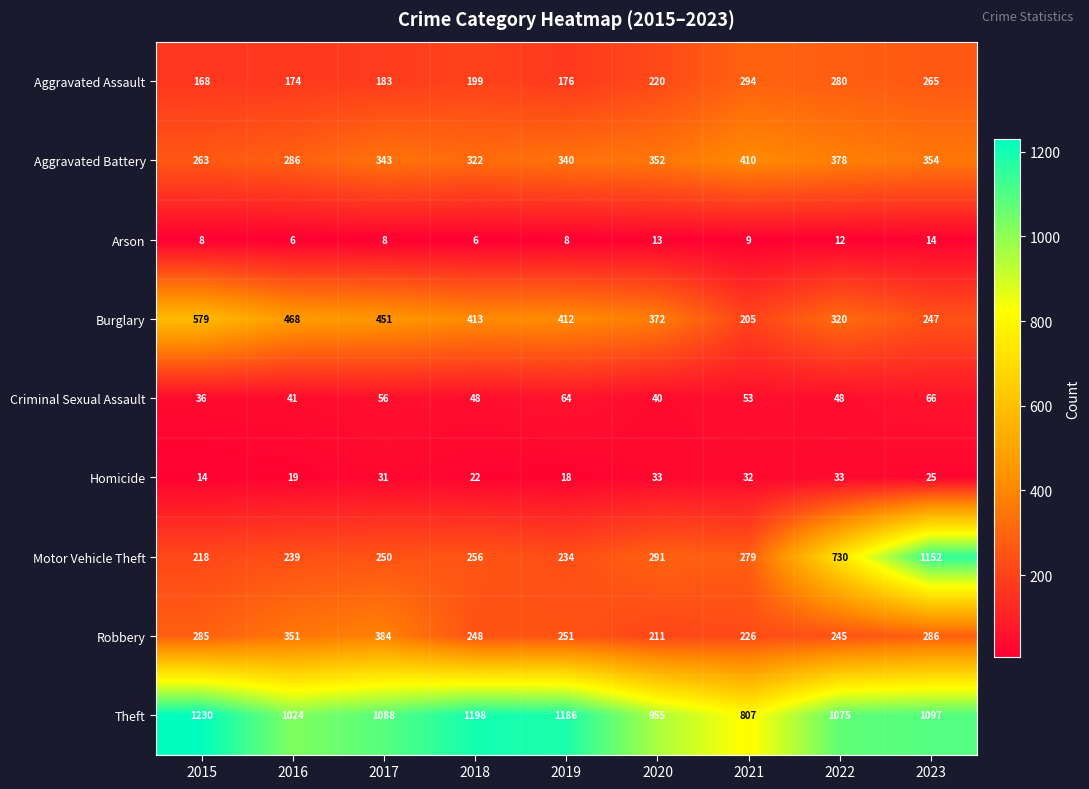

What is the average value of the Theft series?

1073